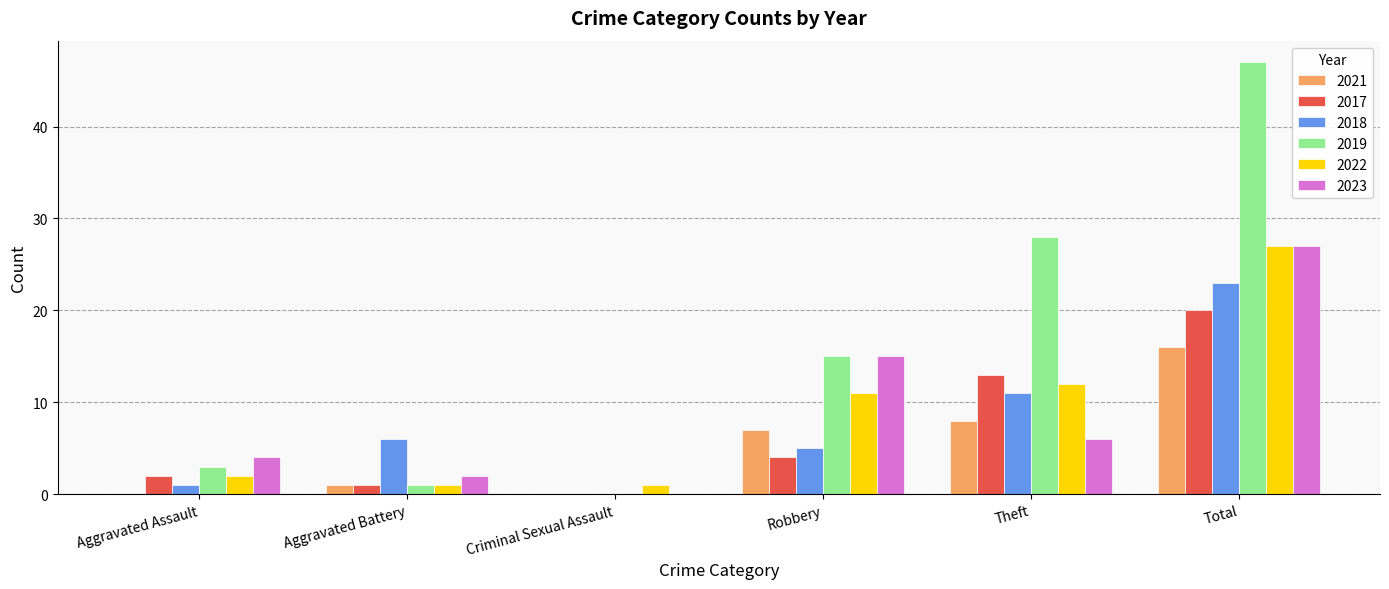

At which label does 2022 reach its peak?

Total